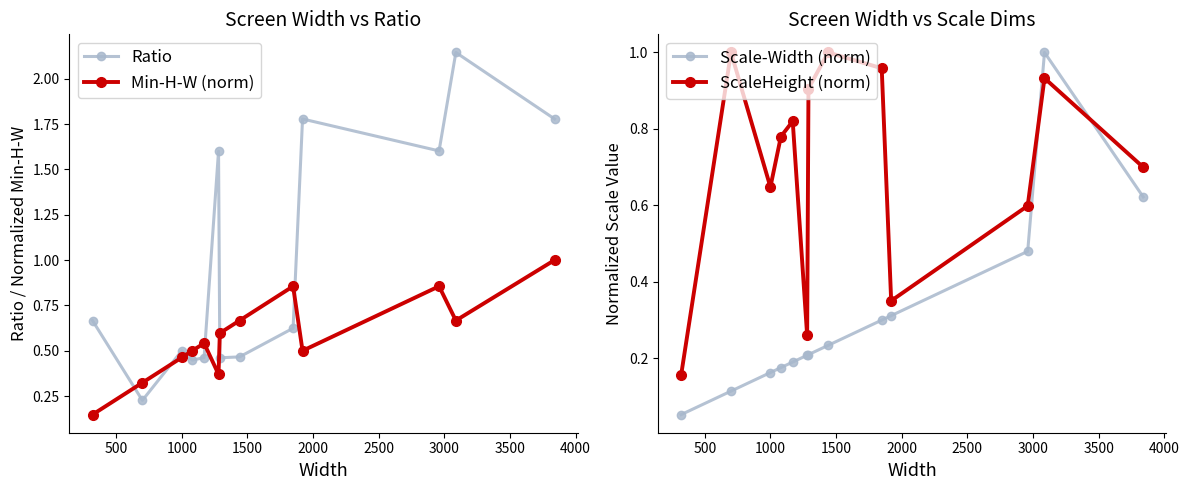

How many interior local peaks does the ScaleHeight (norm) series have?

4